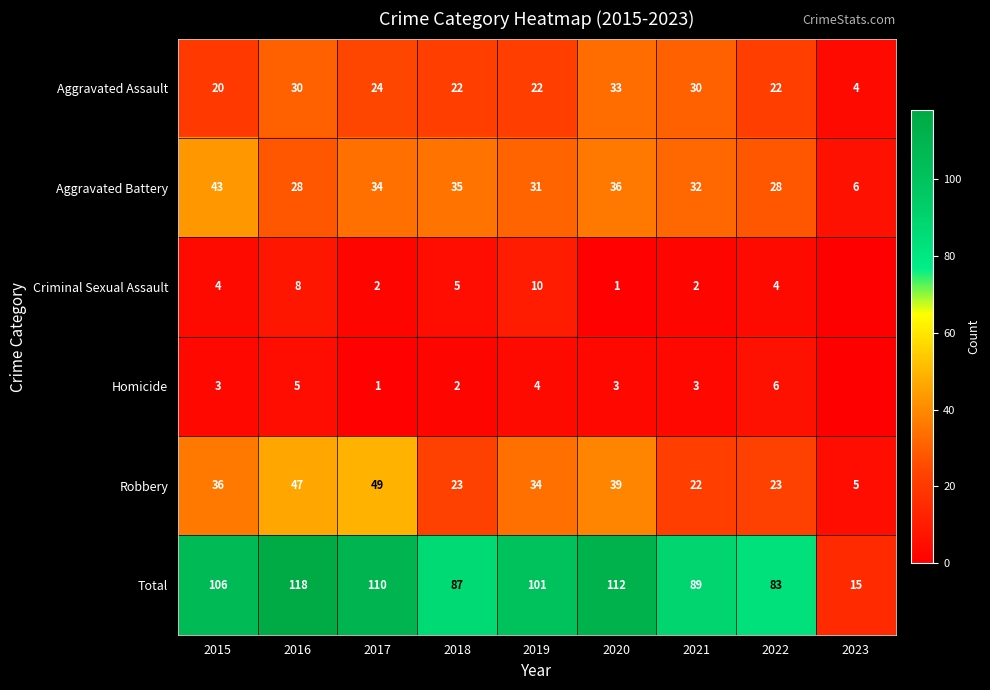

What is the total value across all series at 2016?

236